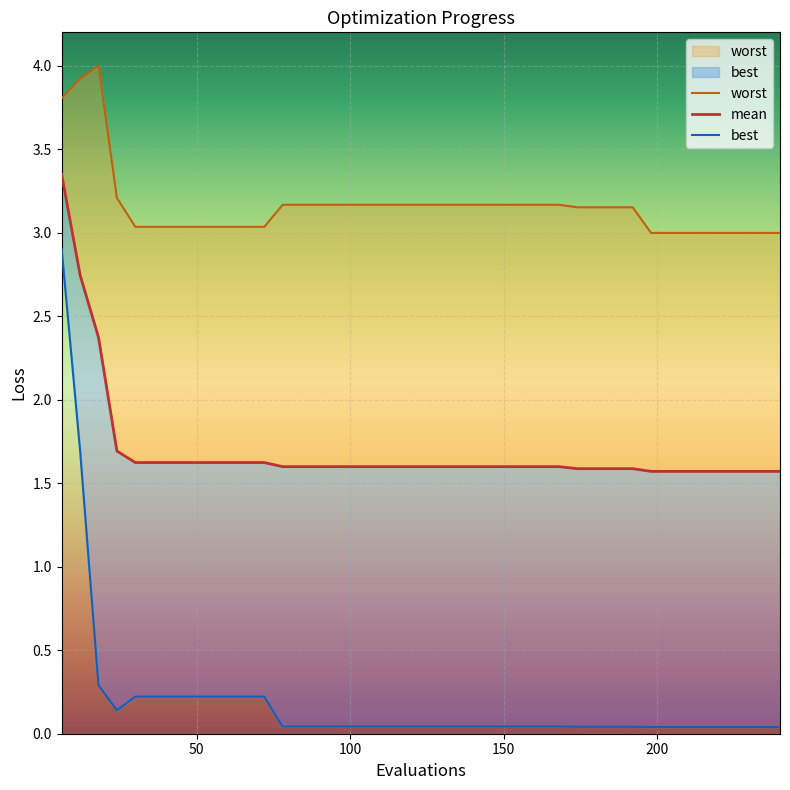

Count the number of categories in the chart.

40